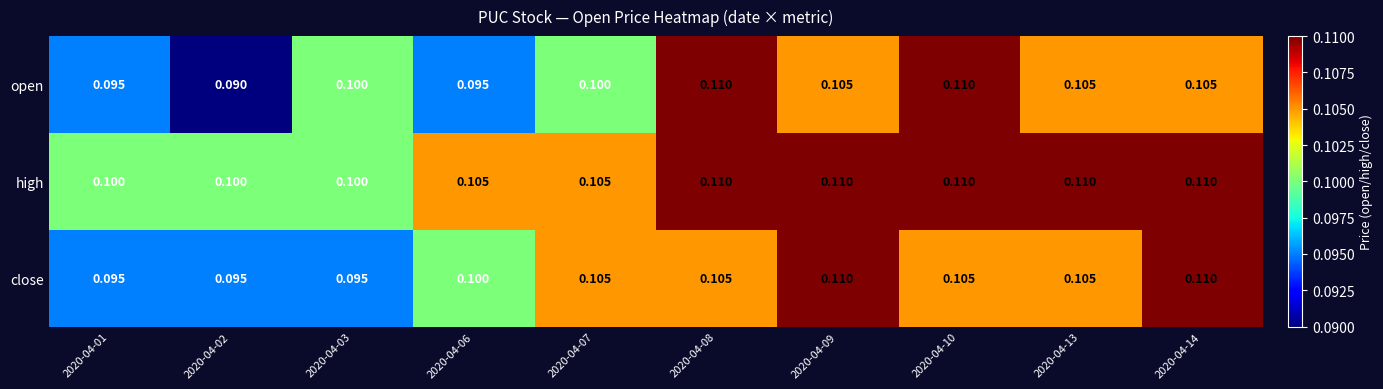

List the series in order of their overall mean, lowest first.

open, close, high